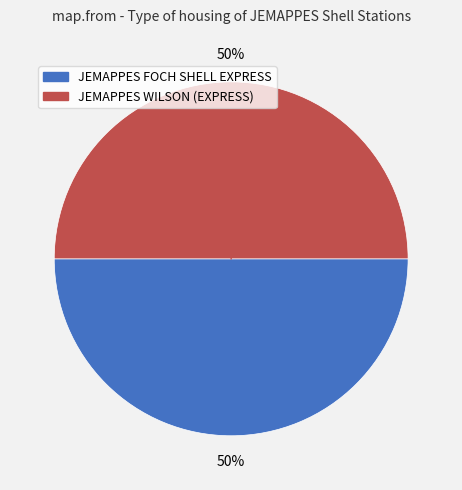

How many slices are in this pie chart?

2